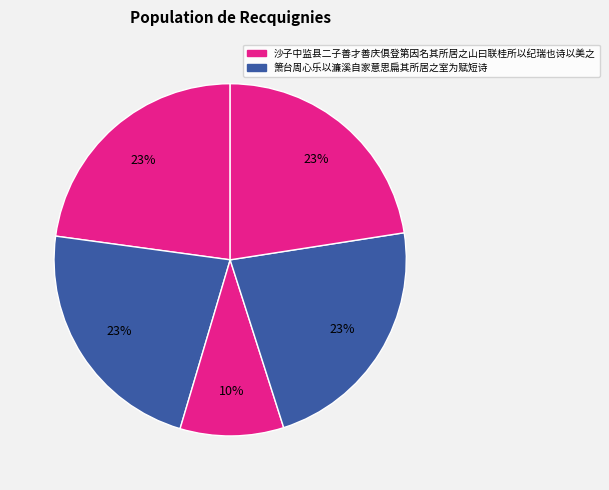

To the nearest percent, what is the average slice percentage?

20%